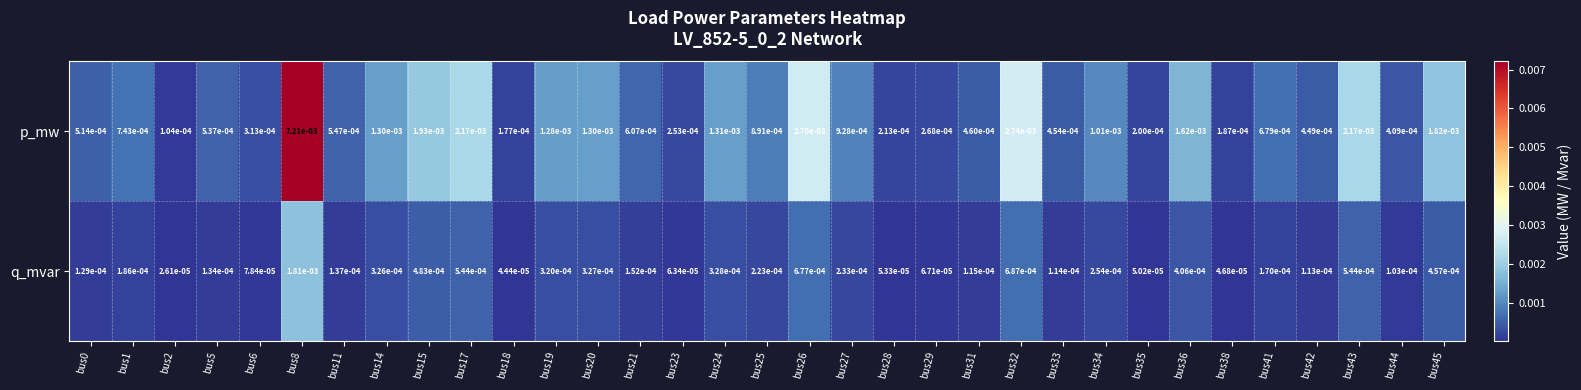

At how many categories does at least one series exceed 0?

33